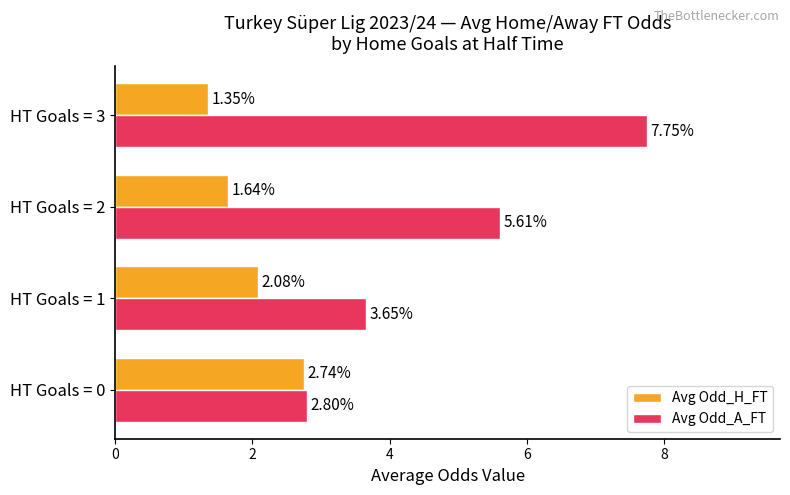

What is the total value across all series at HT Goals = 3?

9.1